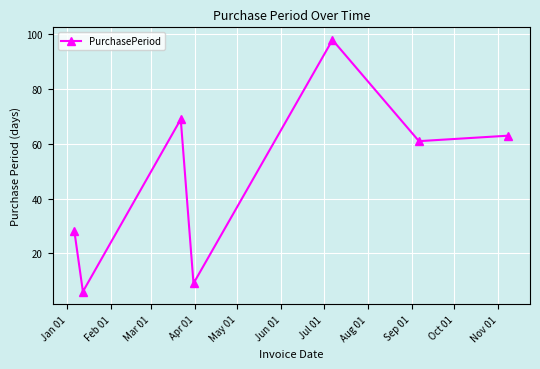

What is the difference between the maximum and second lowest values?

89